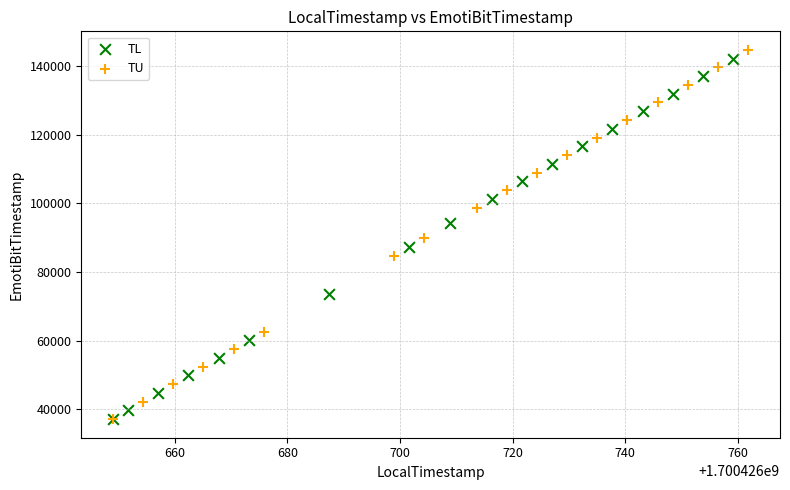

Which series has the largest Y range (max minus min)?

TU